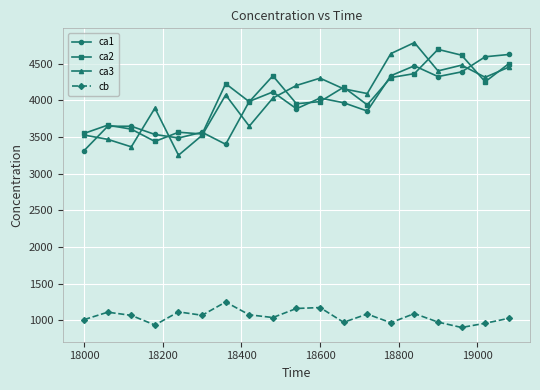

Which series has the largest range (max minus min)?

ca3